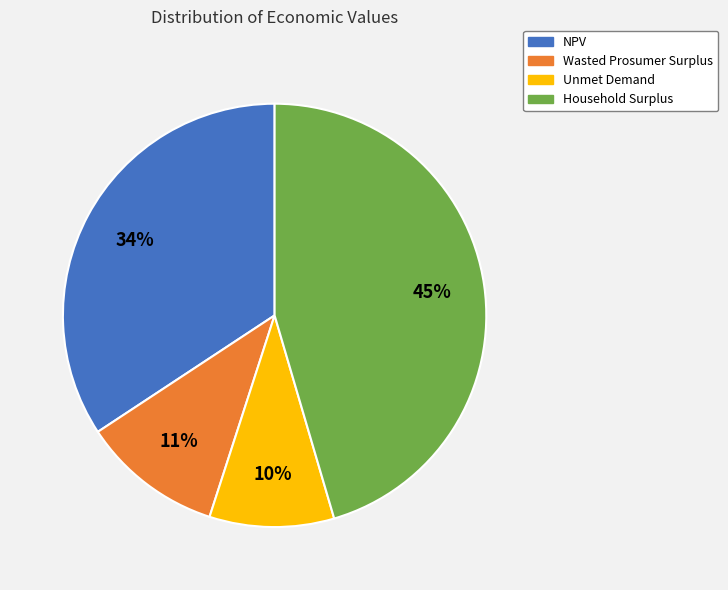

Rank the categories by value from lowest to highest.

Unmet Demand, Wasted Prosumer Surplus, NPV, Household Surplus